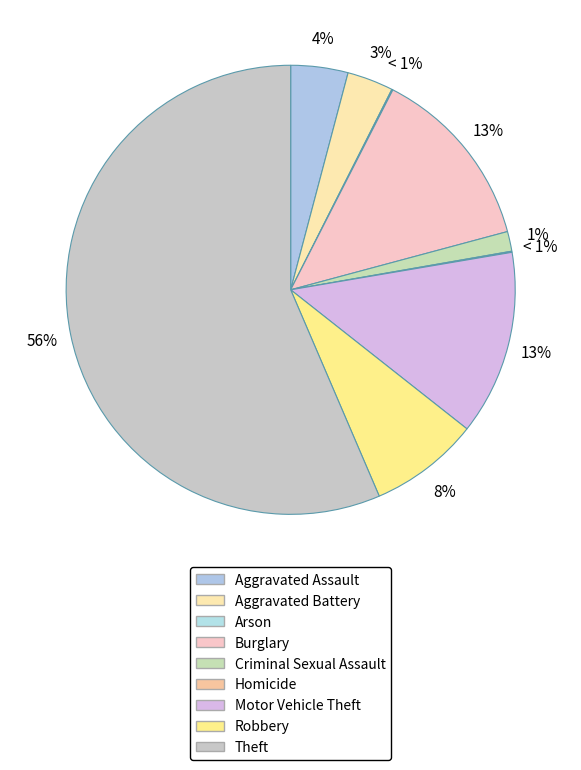

Is the sum of Homicide and Aggravated Assault greater than half?

No